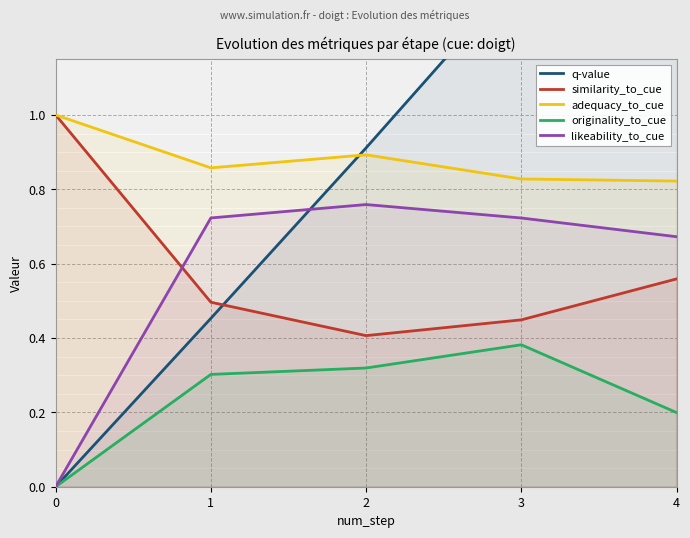

Reading right to left, list all the values displayed in this chart.

q-value: 4=1.9	3=1.4	2=0.9	1=0.5	0=0.0
similarity_to_cue: 4=0.6	3=0.4	2=0.4	1=0.5	0=1.0
adequacy_to_cue: 4=0.8	3=0.8	2=0.9	1=0.9	0=1.0
originality_to_cue: 4=0.2	3=0.4	2=0.3	1=0.3	0=0.0
likeability_to_cue: 4=0.7	3=0.7	2=0.8	1=0.7	0=0.0